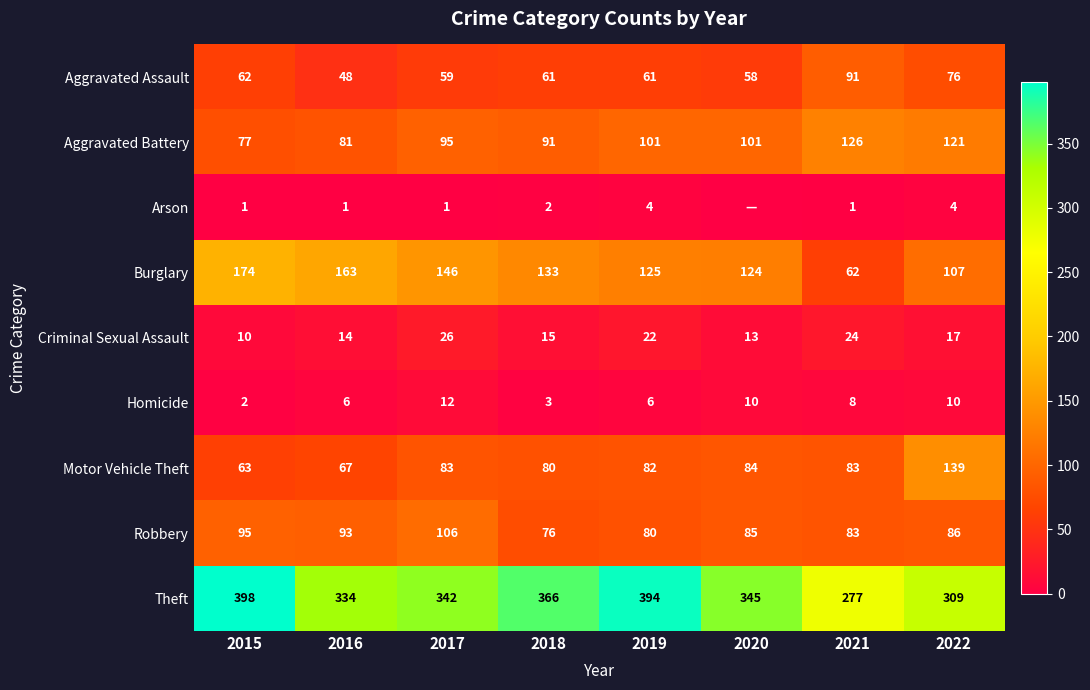

What is the difference between the maximum and minimum values in the Homicide series?

10